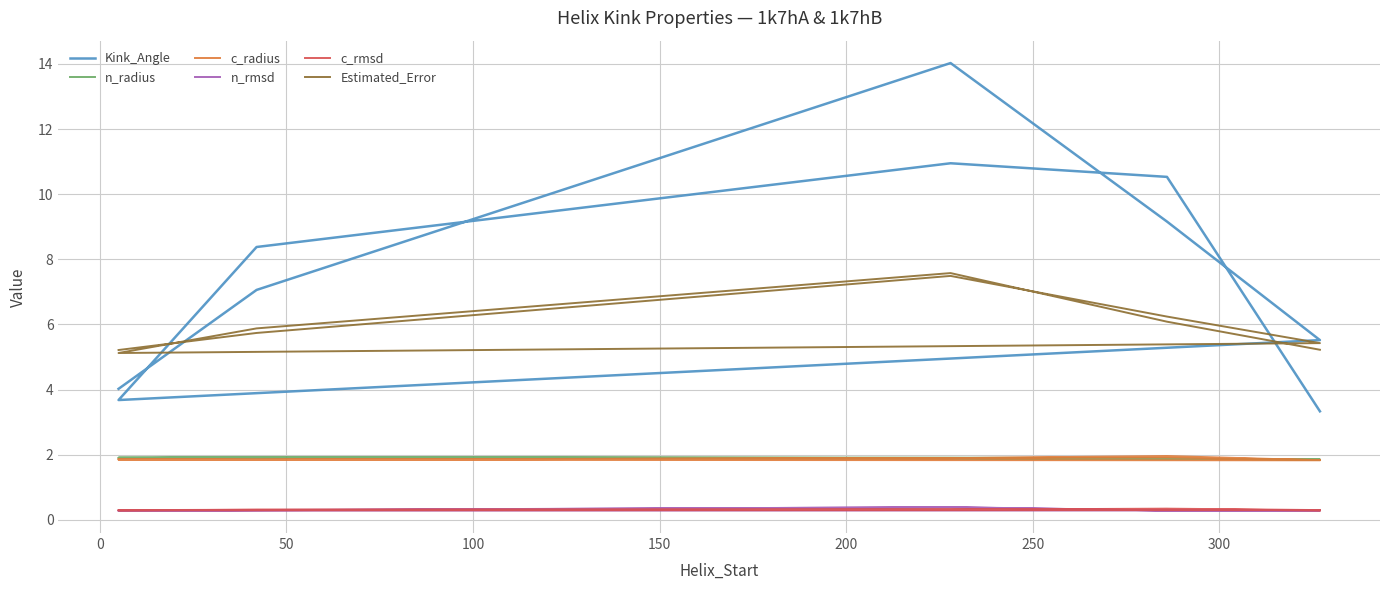

How many distinct data groups are displayed?

6